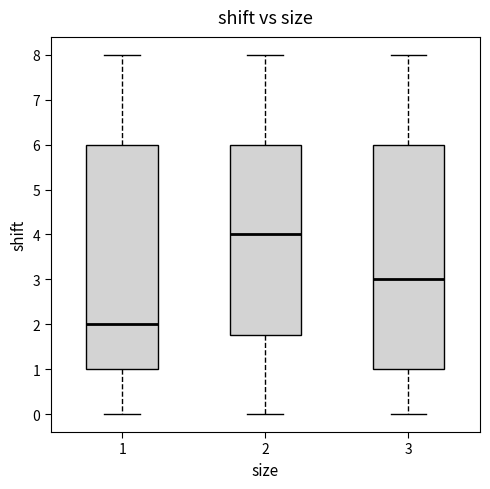

Reading left to right, transcribe this box plot: for each box, give where its median line is, the range the box spans, and where its two whiskers end, as read against the y-axis. The values are not printed on the chart, so give them approximately, as read against the axis.

1: median 2.0, box 1.0 to 6.0, whiskers 0.0 to 8.0
2: median 4.0, box 1.8 to 6.0, whiskers 0.0 to 8.0
3: median 3.0, box 1.0 to 6.0, whiskers 0.0 to 8.0